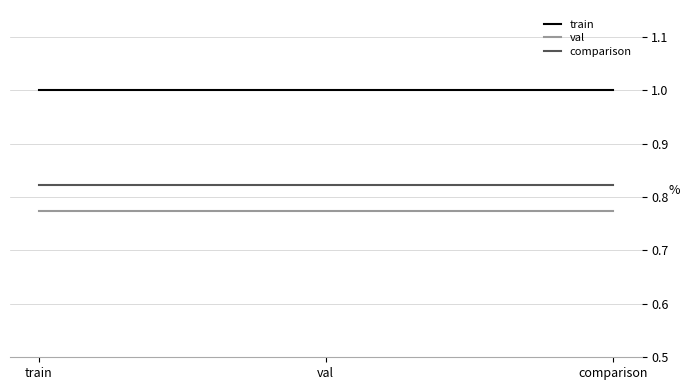

What is the total value across all series at comparison?

2.6